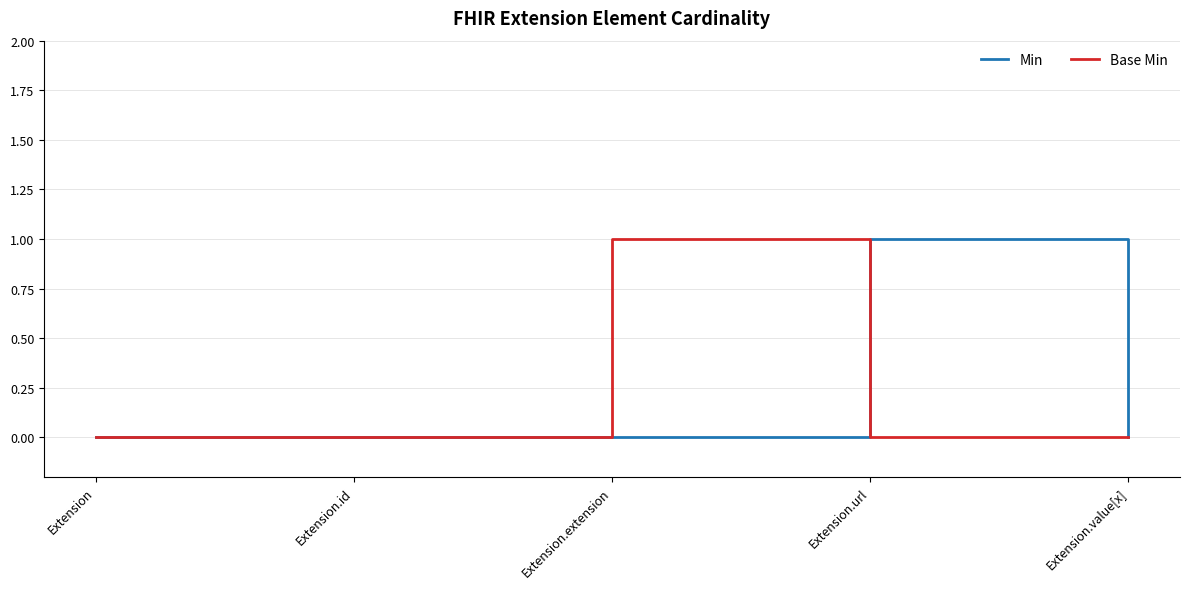

The Base Min series shows 0 at Extension.value[x]. True or false?

True